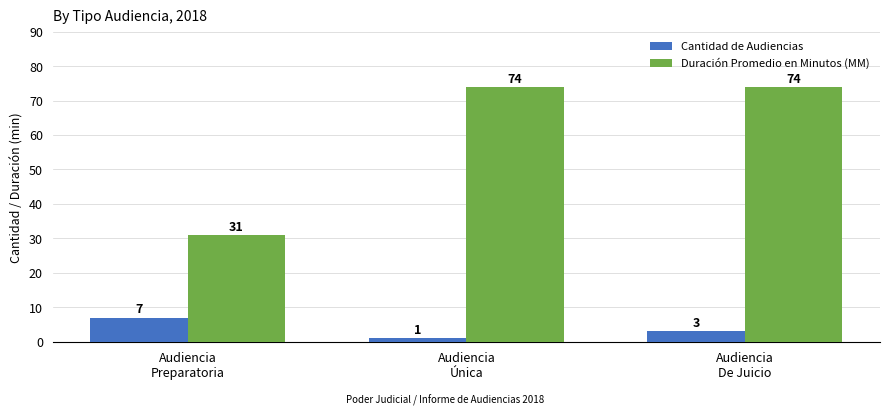

What is the label of the 1st bar from the left?

Audiencia
Preparatoria